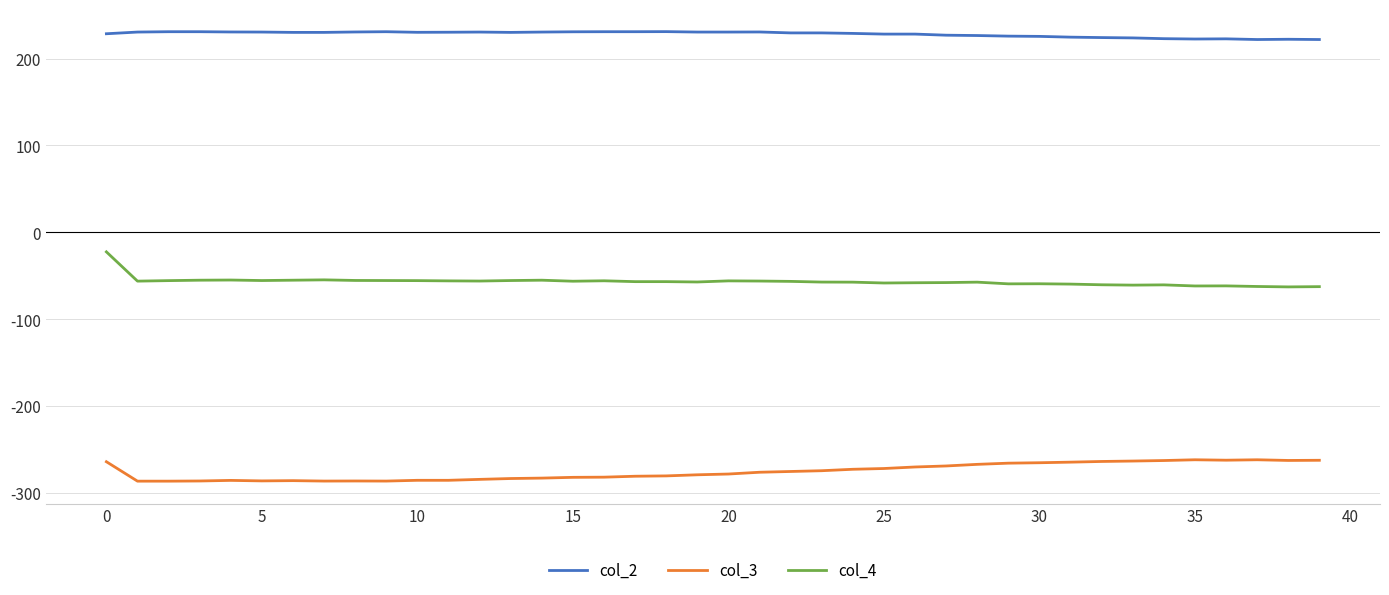

What is the difference between the maximum and minimum values in the col_3 series?

24.6